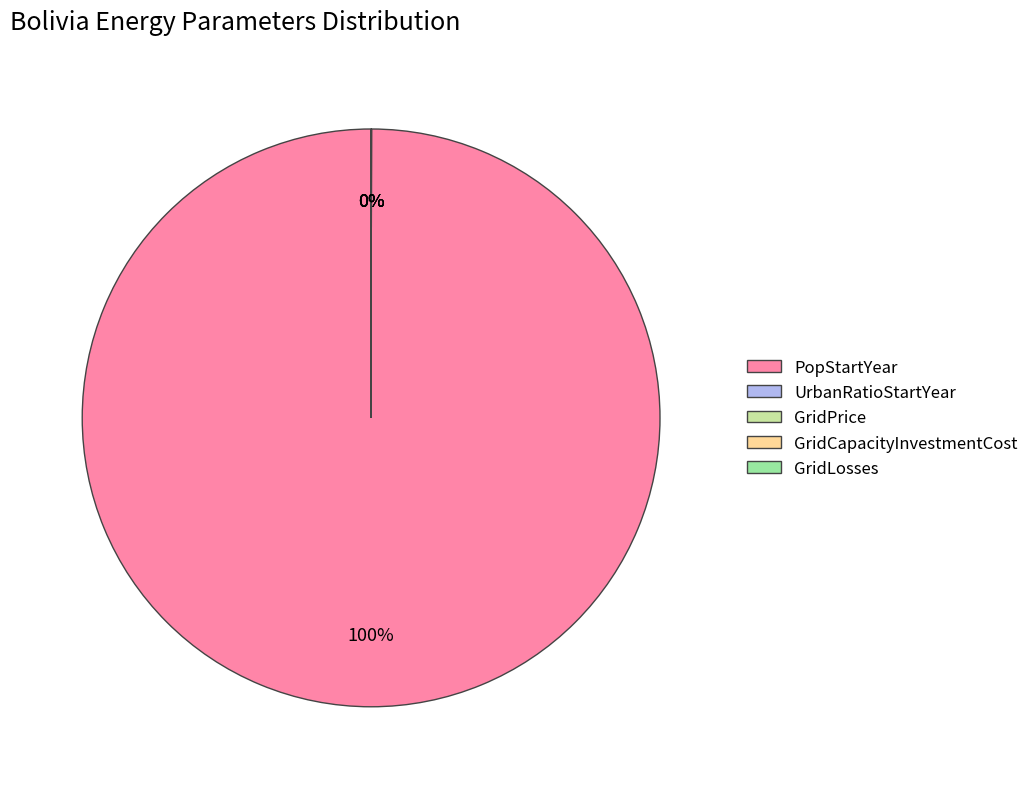

True or false: GridPrice accounts for 12% of the total.

False